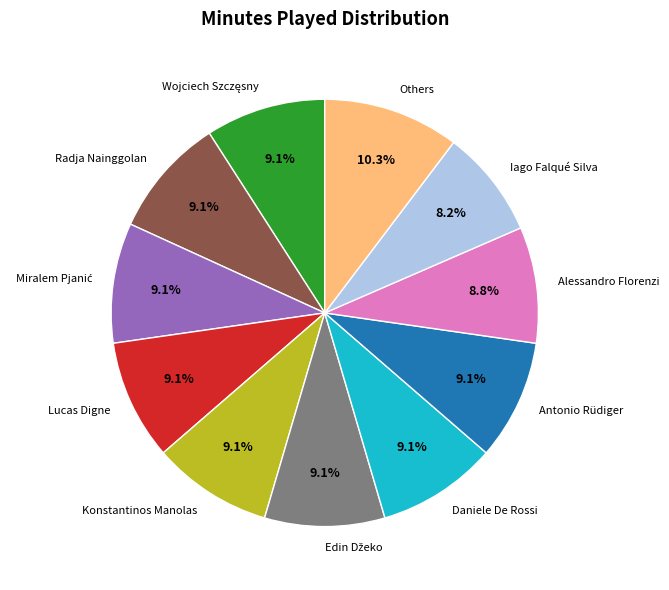

Is there a majority slice in this chart?

No